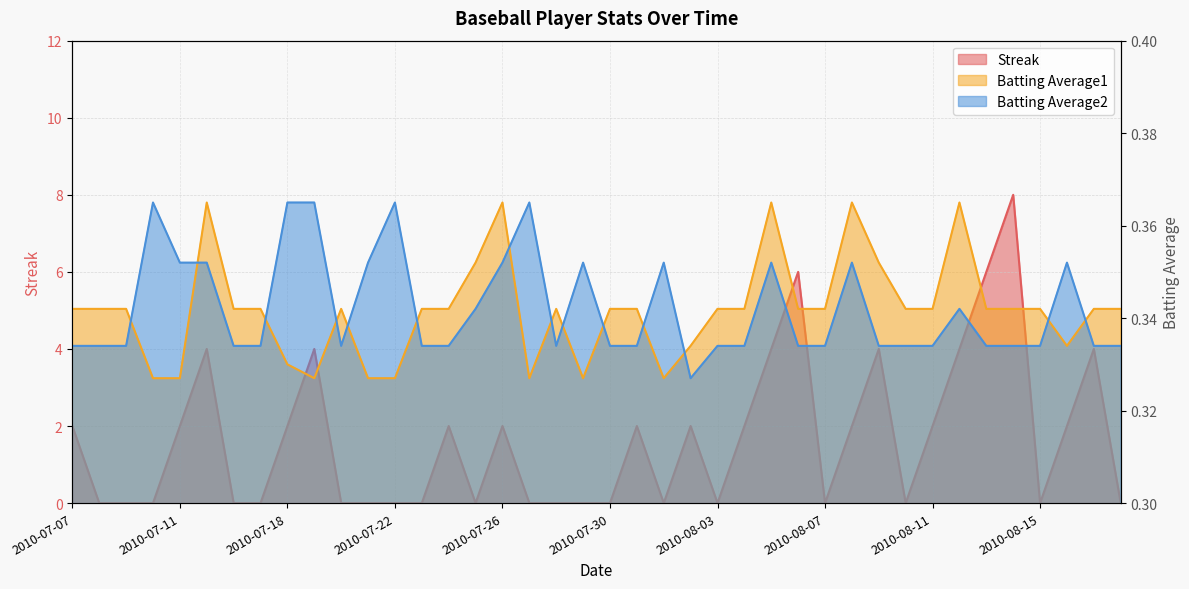

What is the spread (max minus min) of values at 2010-08-10?

0.3